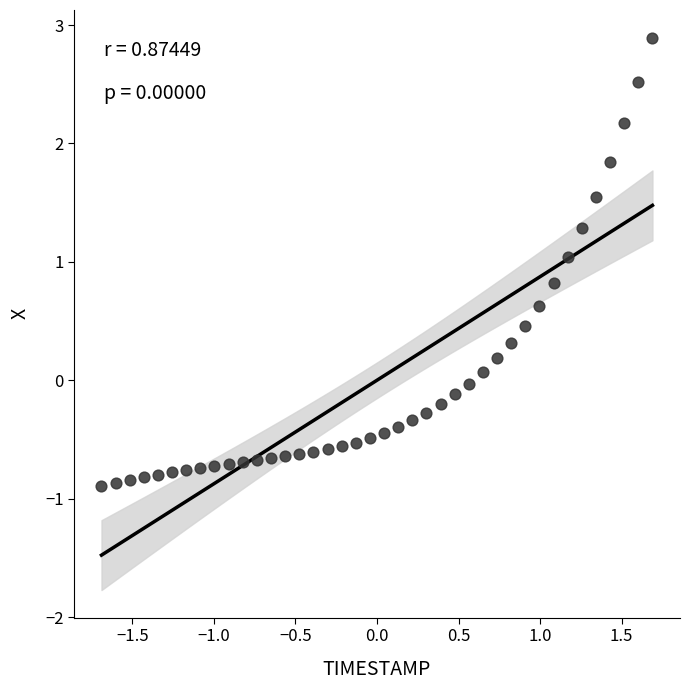

What is the range of Y values (max minus min)?

3.8